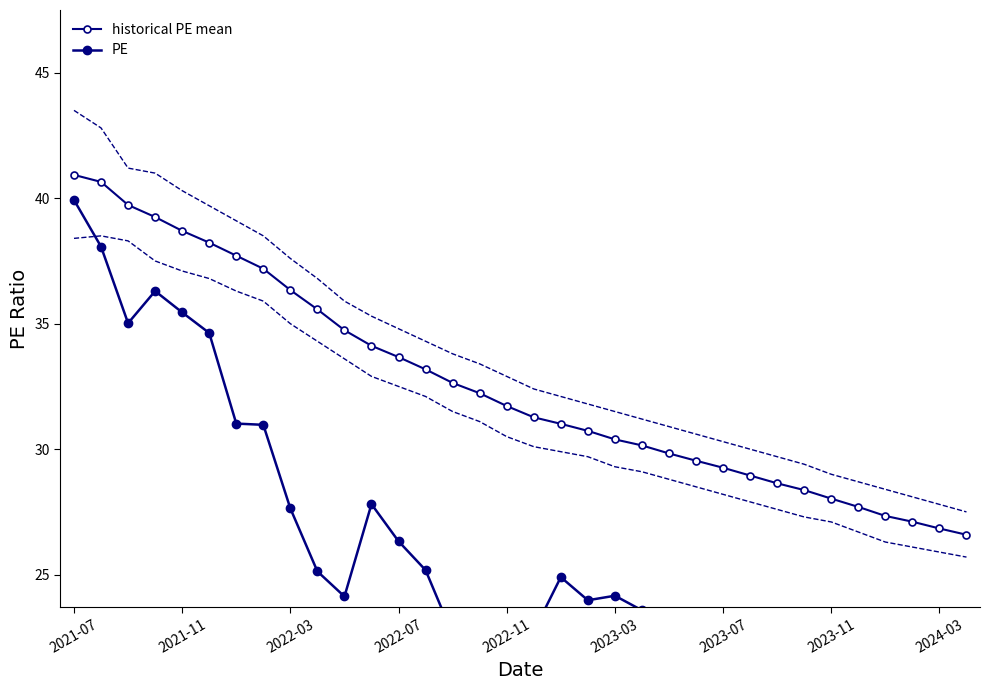

True or false: historical PE mean and PE intersect in this chart.

False